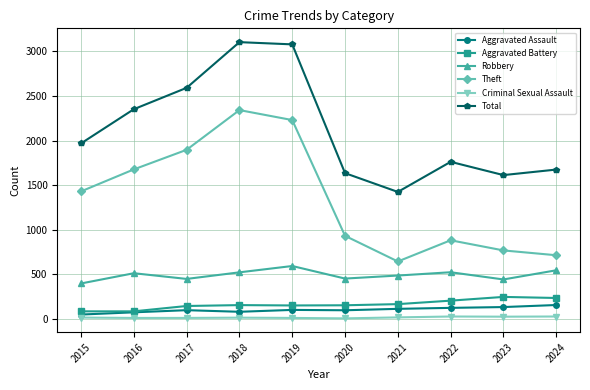

Is the value of Total at 2017 greater than the value of Criminal Sexual Assault at 2023?

Yes